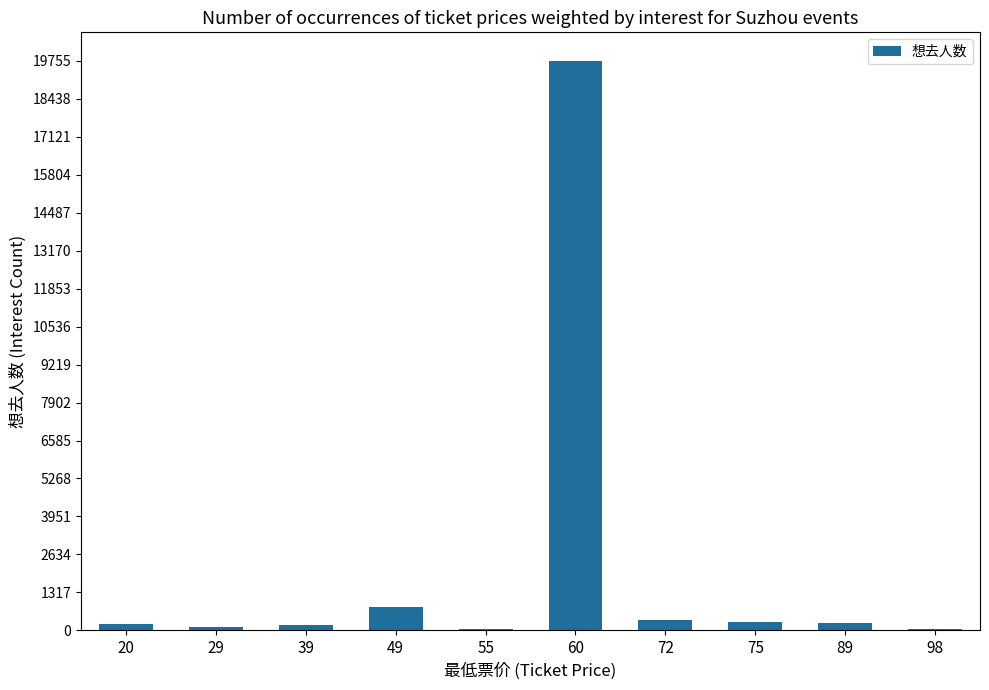

Read the value at 39, to the nearest 100.

200